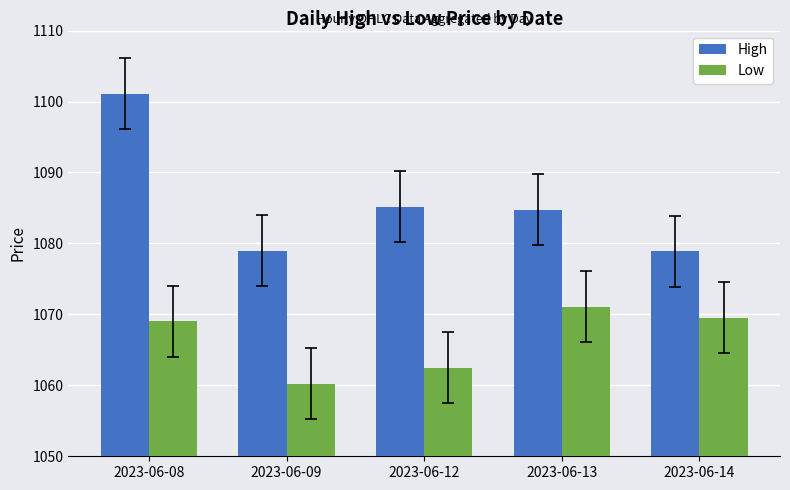

The High series shows 1484.1 at 2023-06-12. True or false?

False